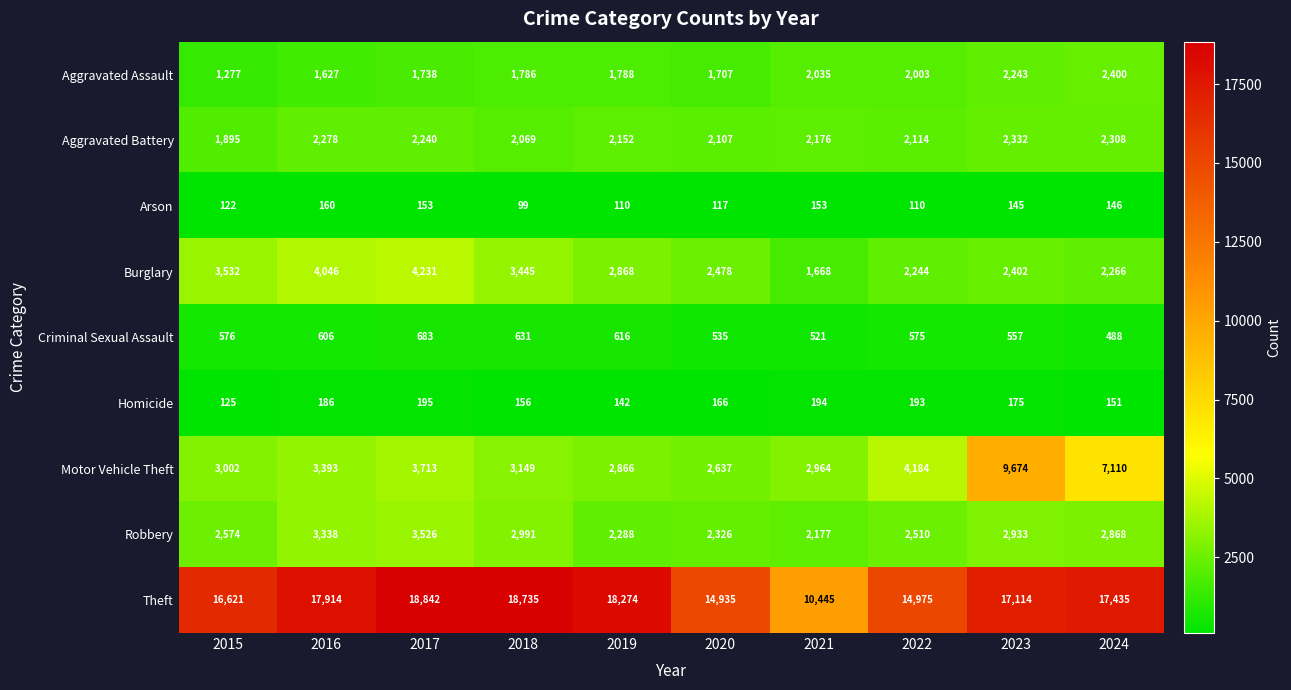

Count the number of data series in this chart.

9